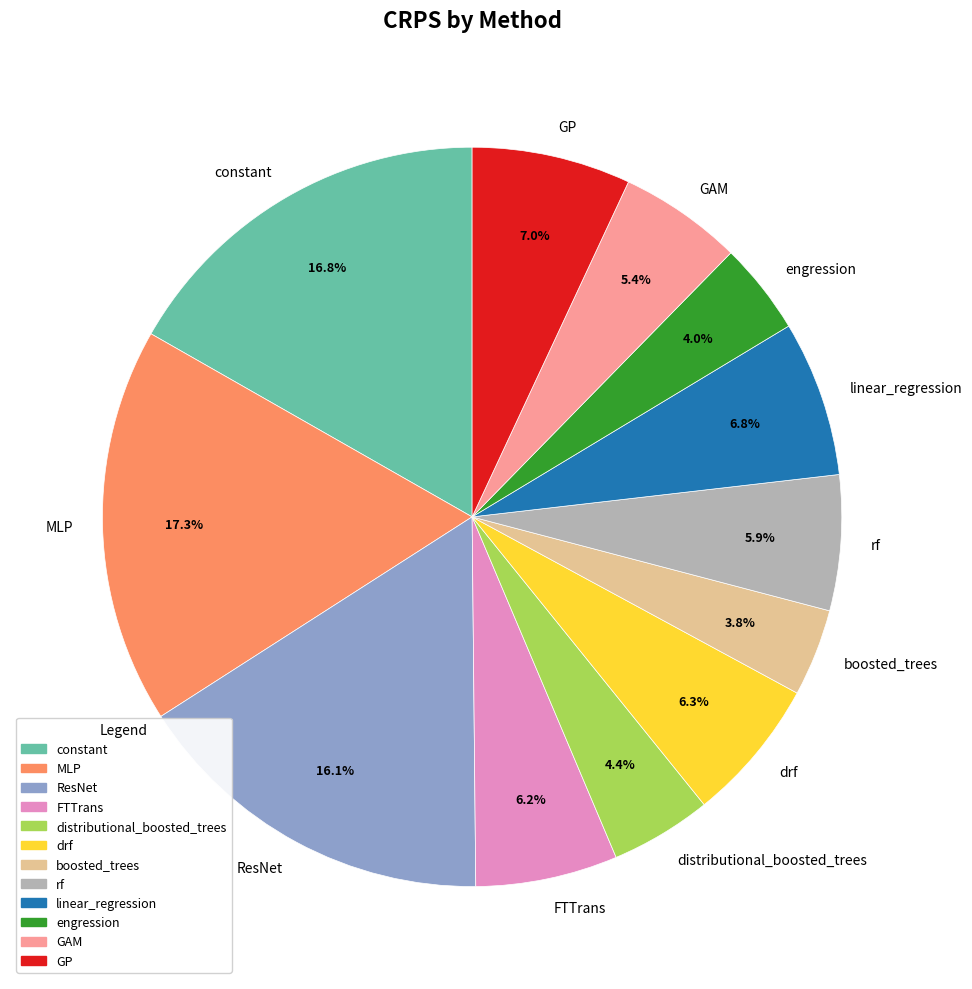

Which slice is the largest?

MLP